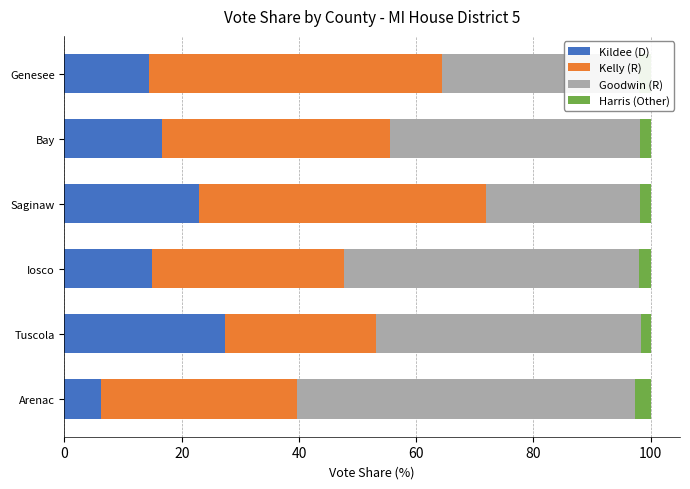

What is the sum of all Kildee (D) values?

102.3